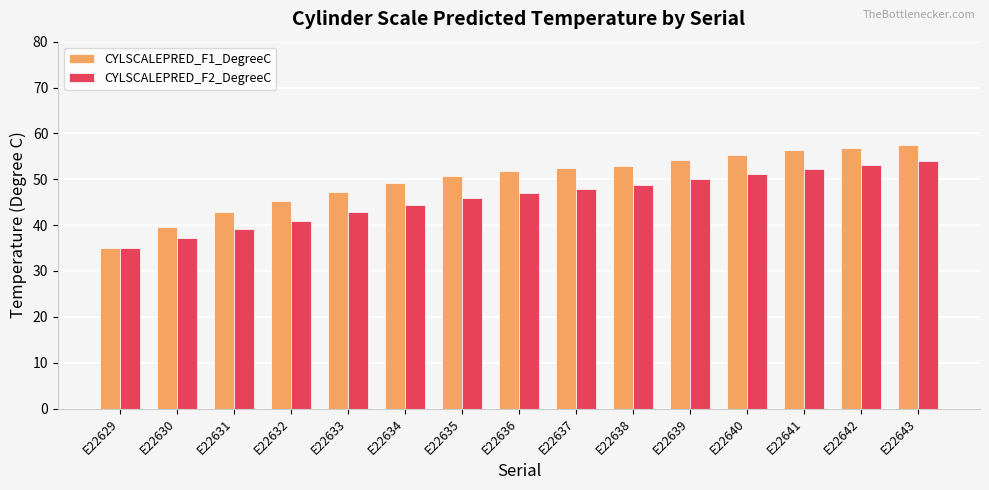

What is the difference between the maximum and minimum values in the CYLSCALEPRED_F2_DegreeC series?

18.9